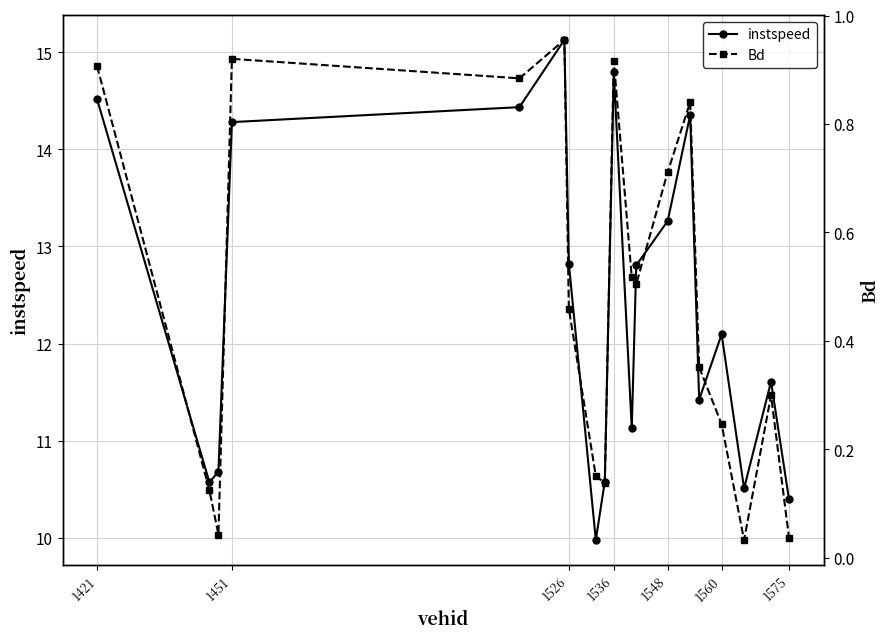

Where does the instspeed series first go above 12?

1421